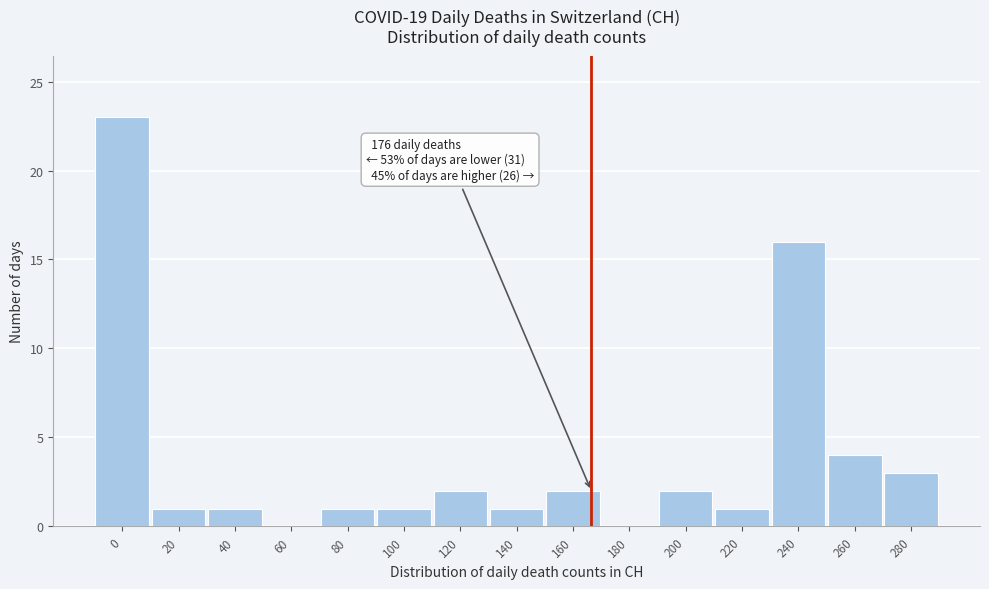

Reading left to right, transcribe all the data shown in this chart.

0=23	20=1	40=1	60=0	80=1	100=1	120=2	140=1	160=2	180=0	200=2	220=1	240=16	260=4	280=3